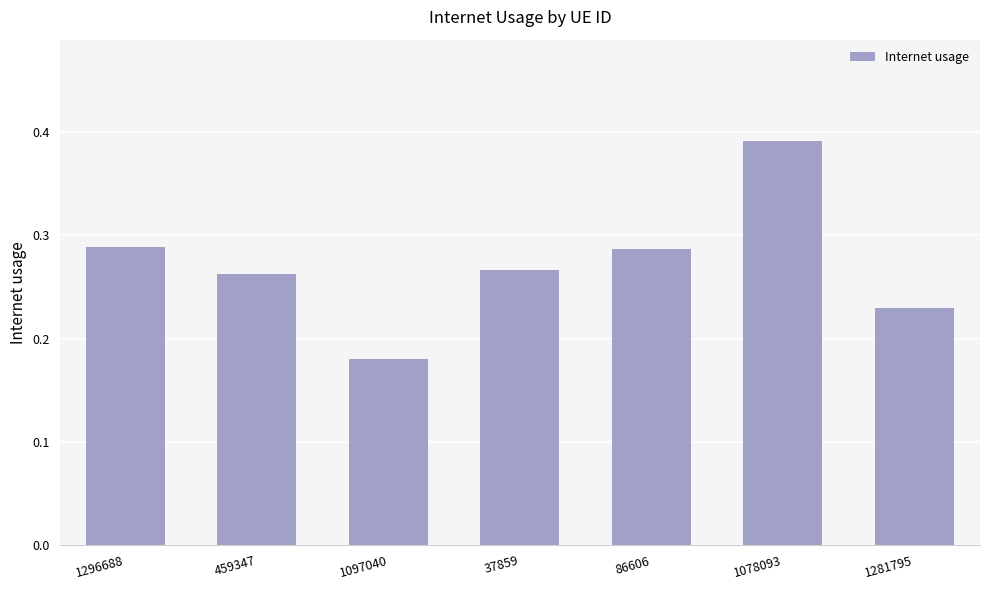

Which has a higher value, 1296688 or 459347?

1296688